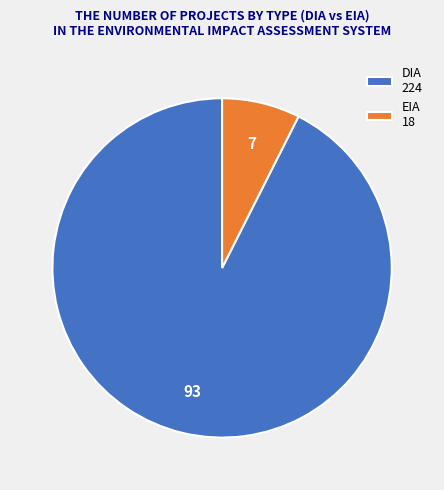

The DIA slice represents 70% of the pie. True or false?

False